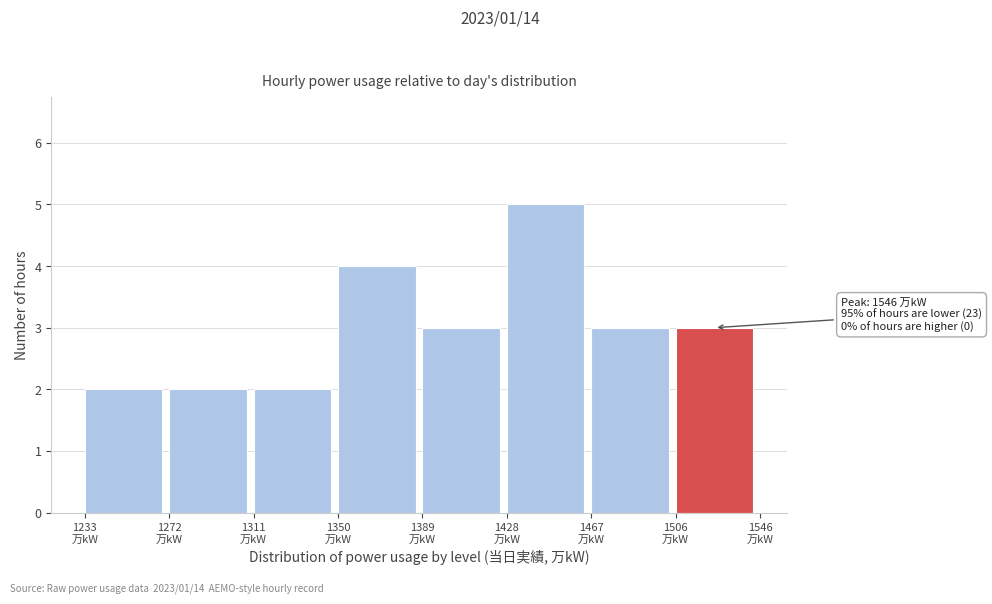

Over which range of the x-axis is the bar tallest?

1430 to 1470